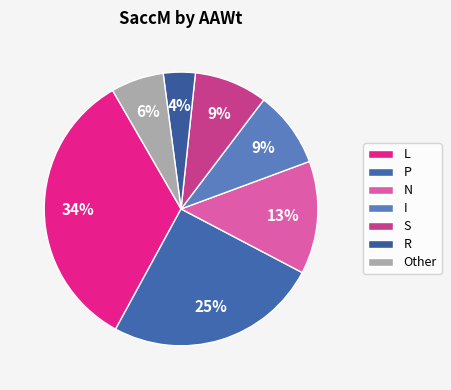

How many slices are in this pie chart?

7